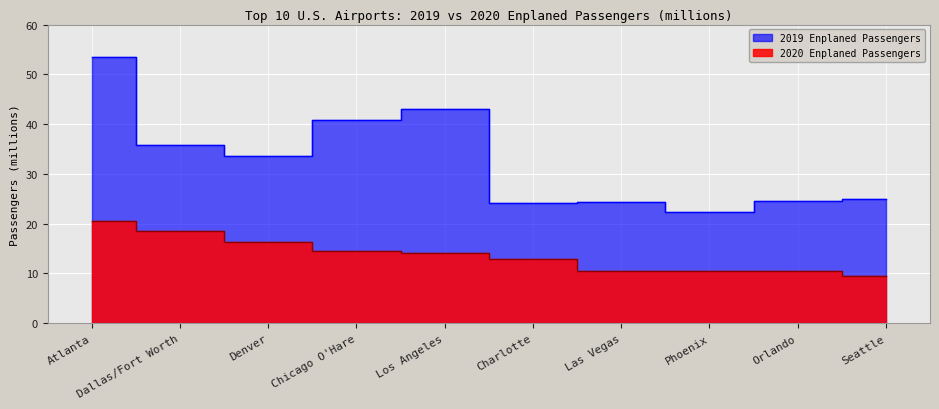

True or false: 2020 Enplaned Passengers and 2019 Enplaned Passengers intersect in this chart.

False